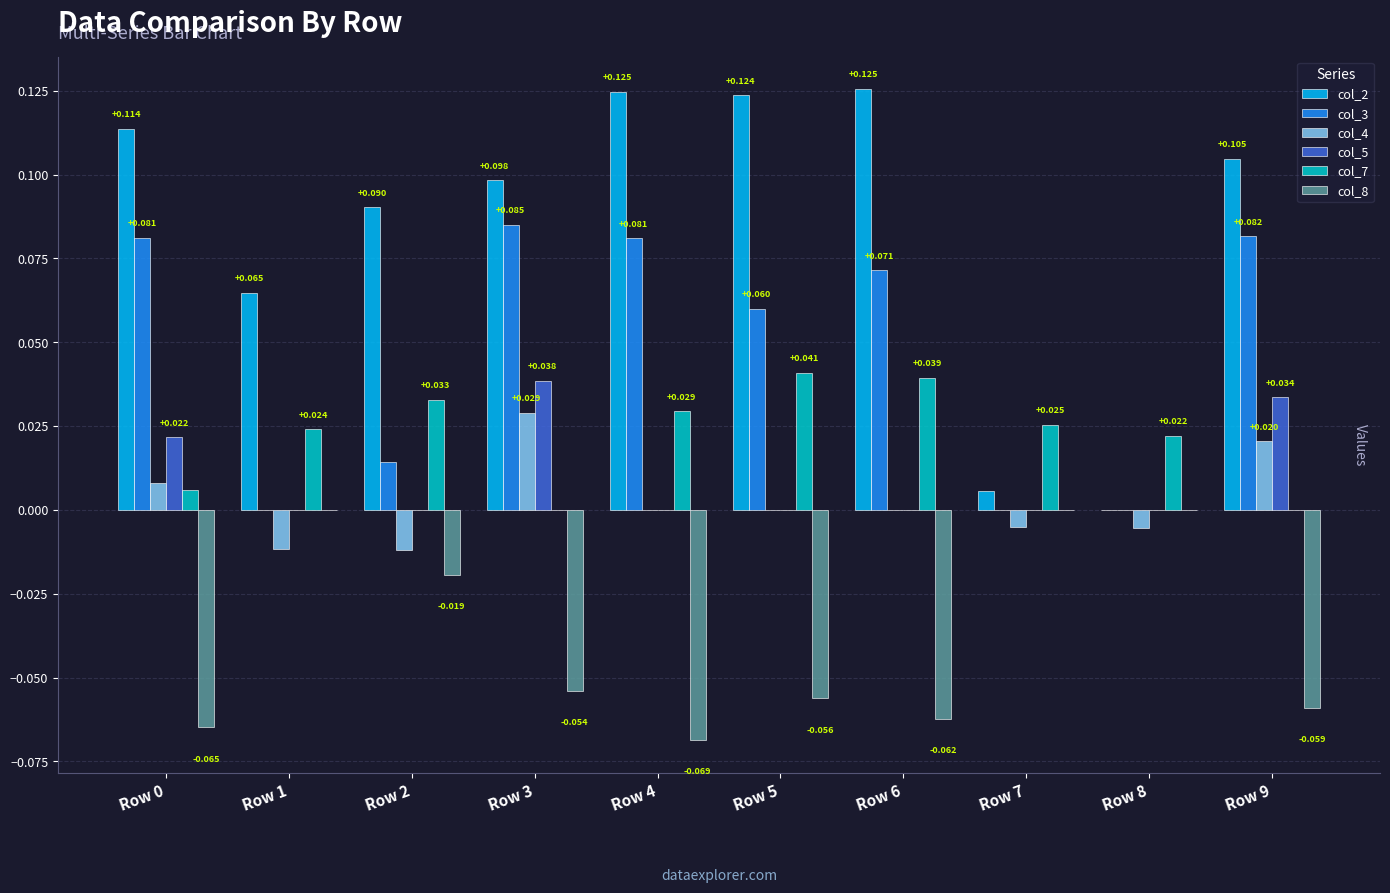

Is the value of col_5 at Row 3 greater than the value of col_2 at Row 4?

No